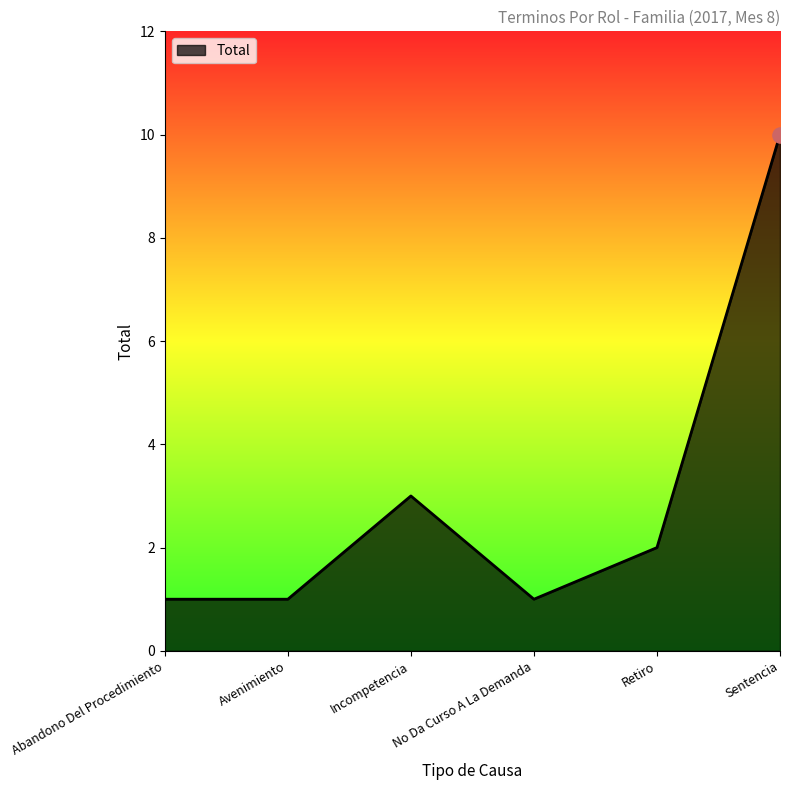

Which has a higher value, Retiro or No Da Curso A La Demanda?

Retiro